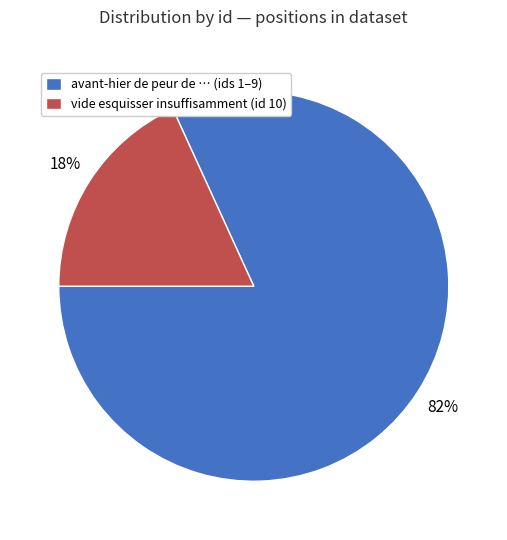

True or false: avant-hier de peur de … (ids 1–9) accounts for 90% of the total.

False